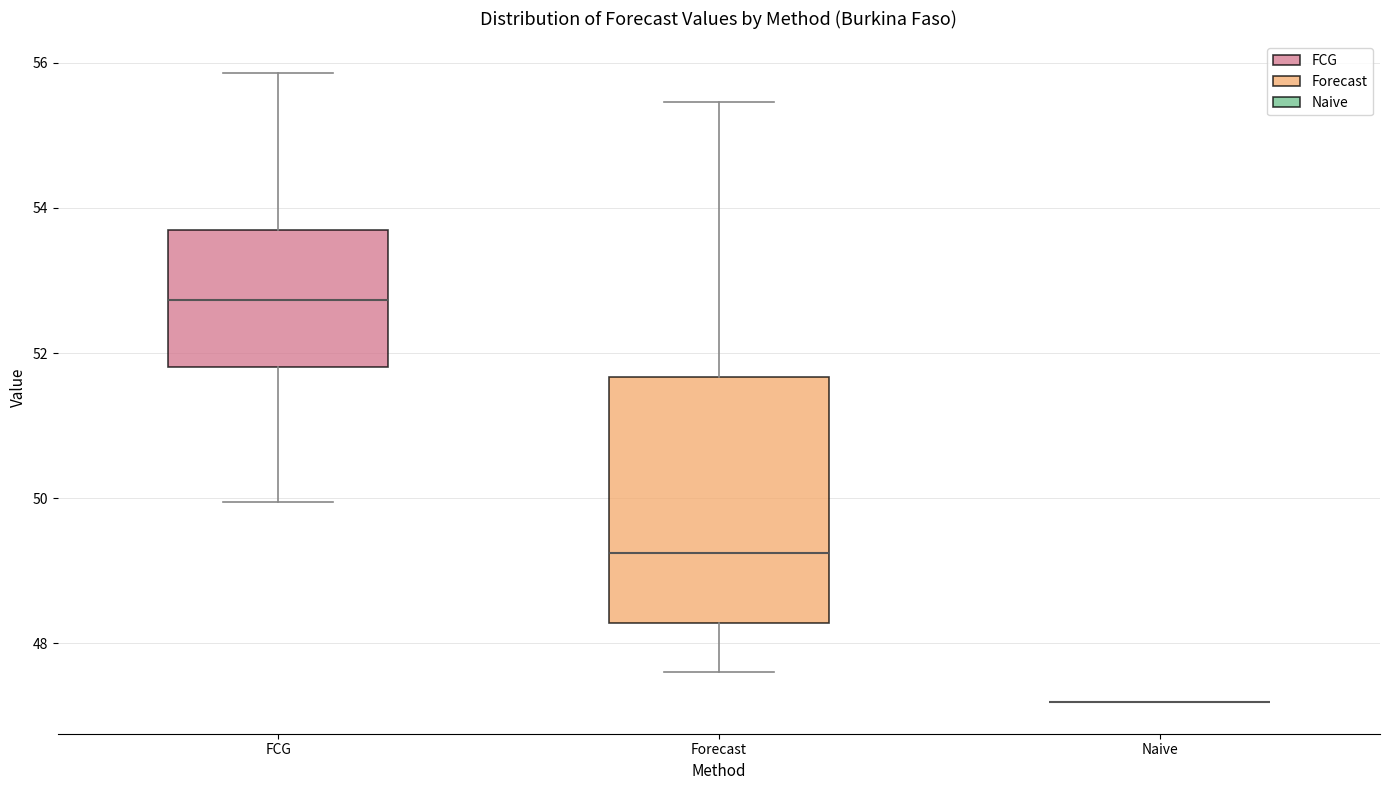

Which box is the tallest, from its lower edge to its upper edge?

Forecast